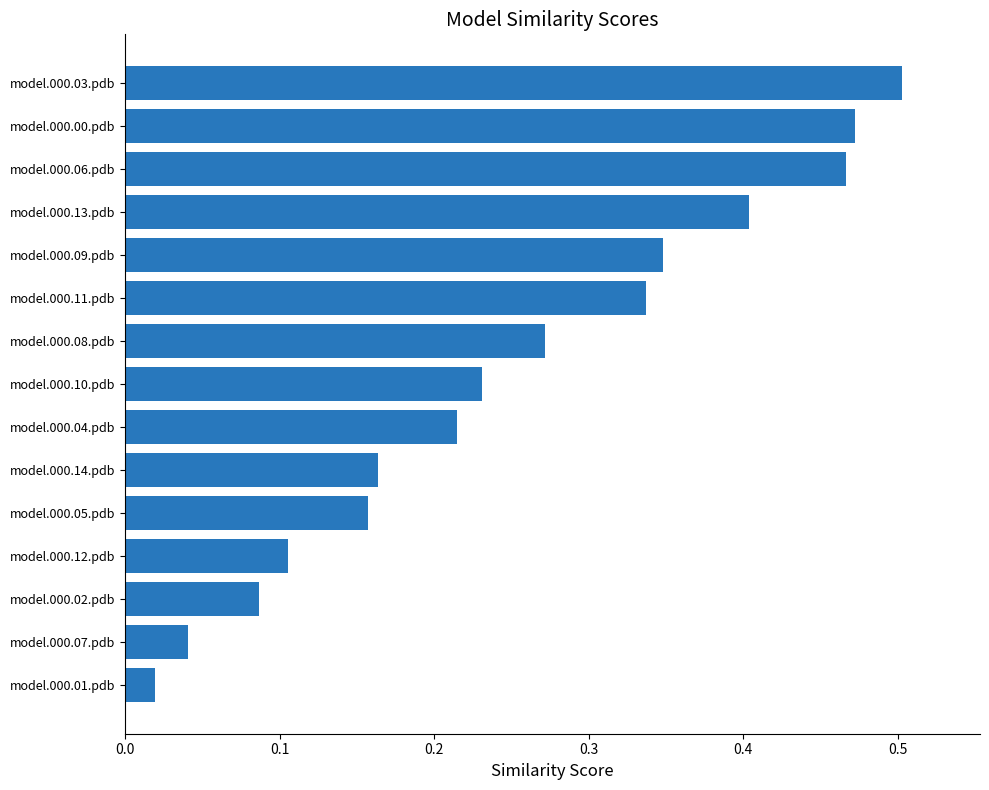

Rank the categories by value from highest to lowest.

model.000.03.pdb, model.000.00.pdb, model.000.06.pdb, model.000.13.pdb, model.000.09.pdb, model.000.11.pdb, model.000.08.pdb, model.000.10.pdb, model.000.04.pdb, model.000.14.pdb, model.000.05.pdb, model.000.12.pdb, model.000.02.pdb, model.000.07.pdb, model.000.01.pdb